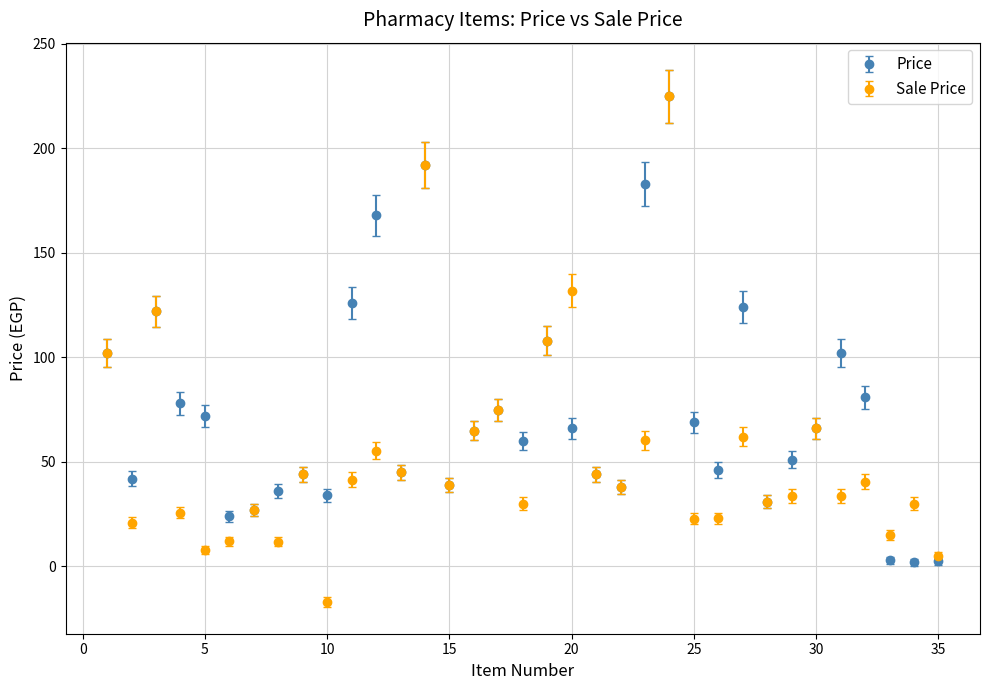

Which series has the widest spread of values?

Sale Price